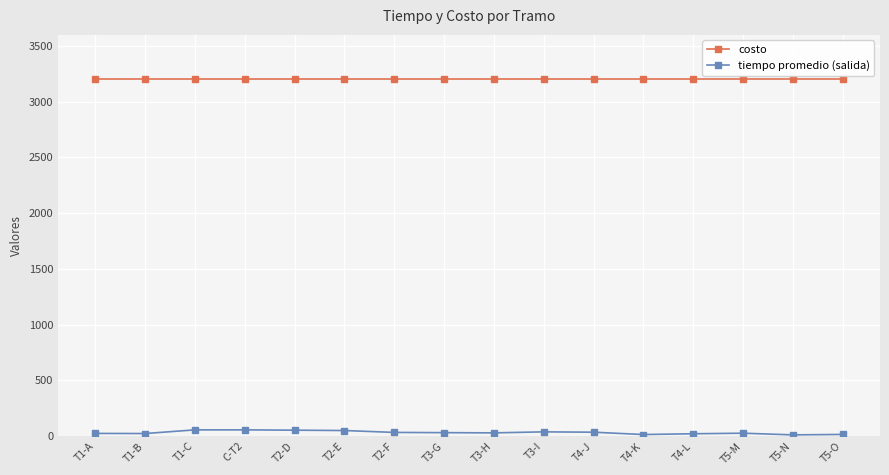

Which series has the widest spread of values?

tiempo promedio (salida)